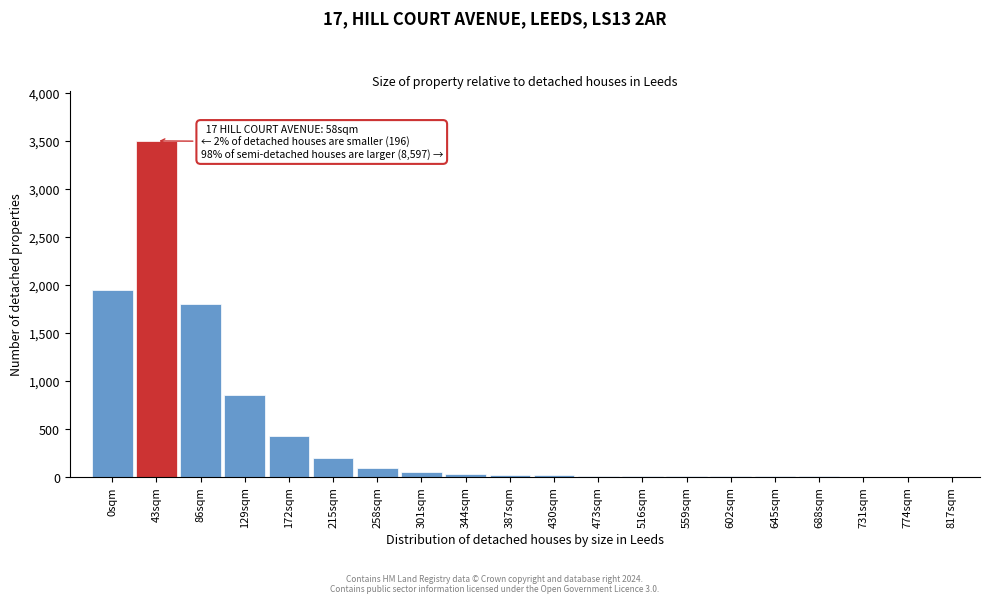

Where is the data nearest to the value 1750?

86sqm